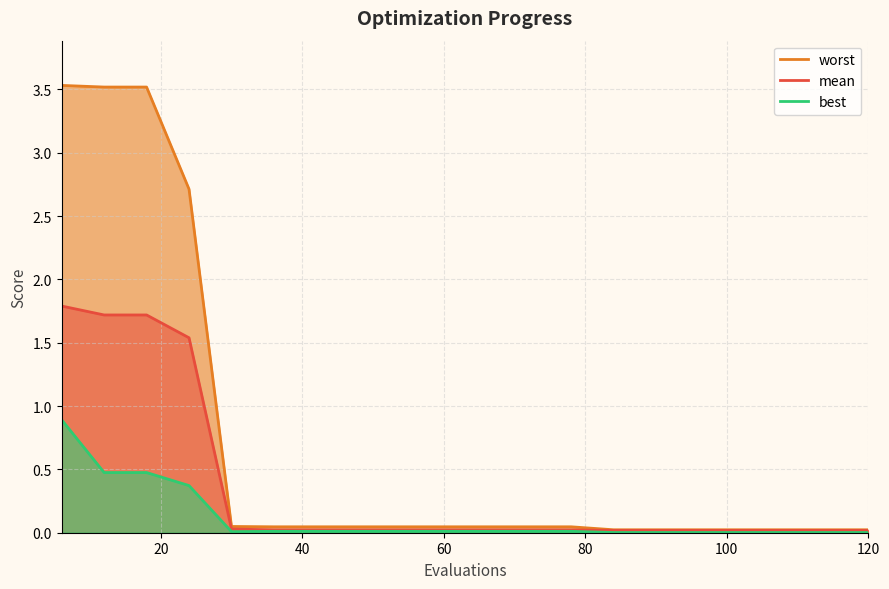

Is the value of worst line at 8 greater than the value of mean line at 11?

Yes